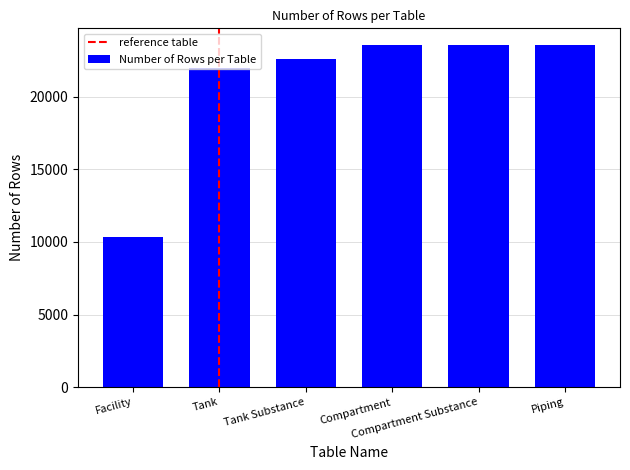

Reading right to left, extract all data points from this chart.

Piping=23512	Compartment Substance=23512	Compartment=23512	Tank Substance=22590	Tank=21939	Facility=10306